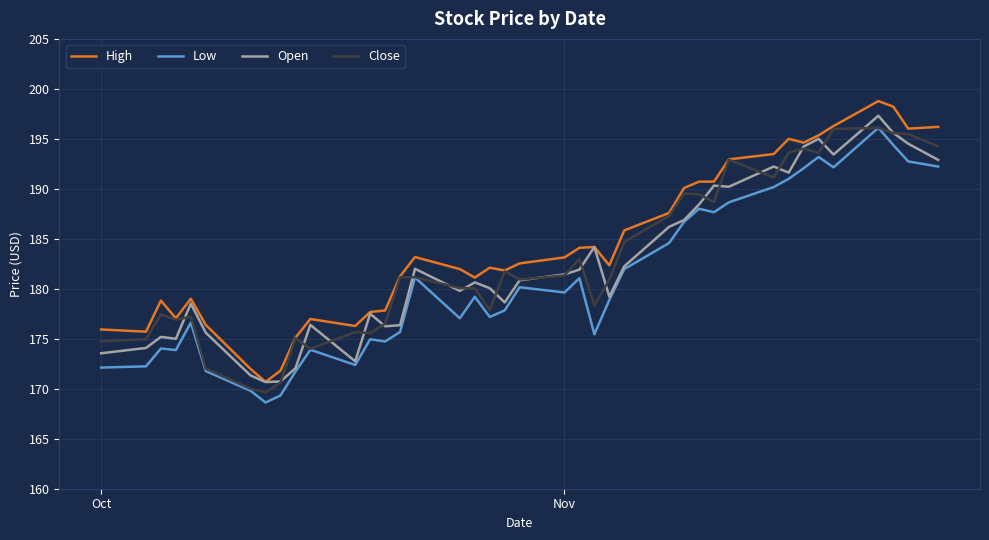

What is the difference between the second highest and minimum values in the Low series?

25.8